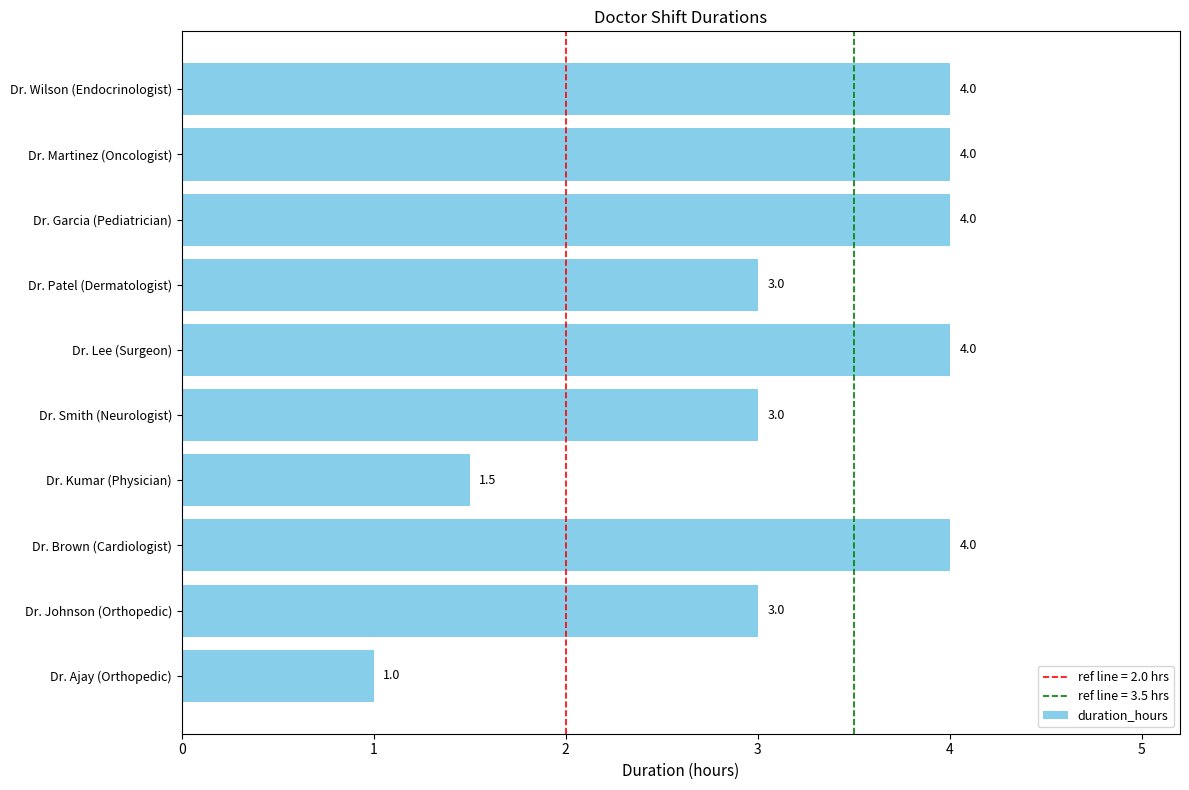

What is the smallest value displayed?

1.0